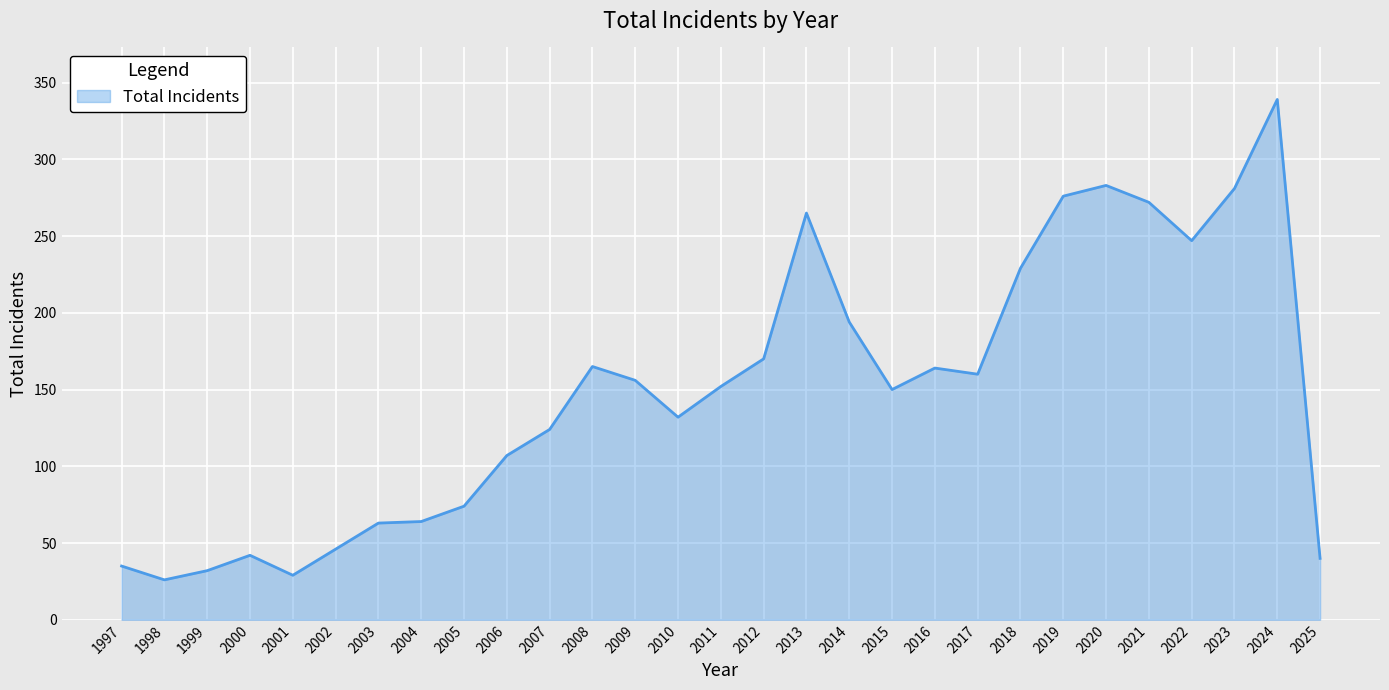

The chart shows a value of 156 at 2009. True or false?

True